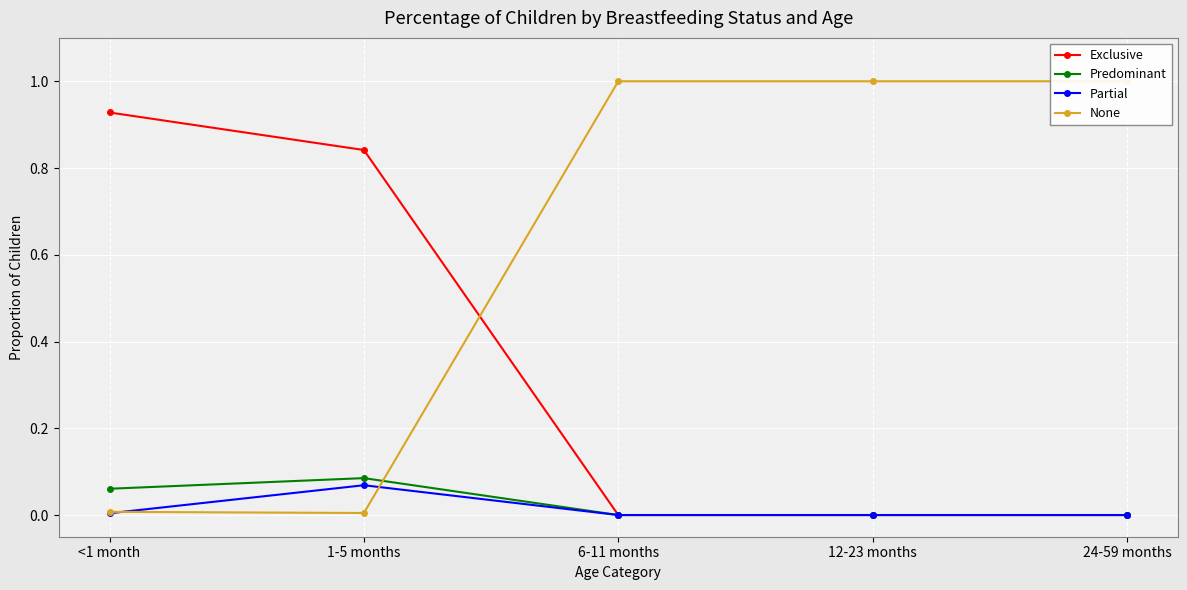

What is the total value across all series at 24-59 months?

1.0